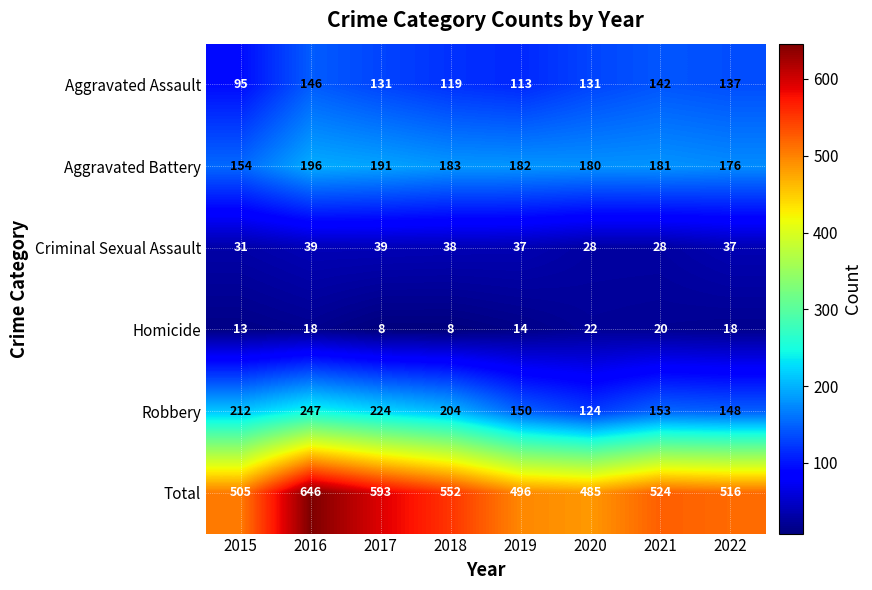

How many categories are shown in the chart?

8